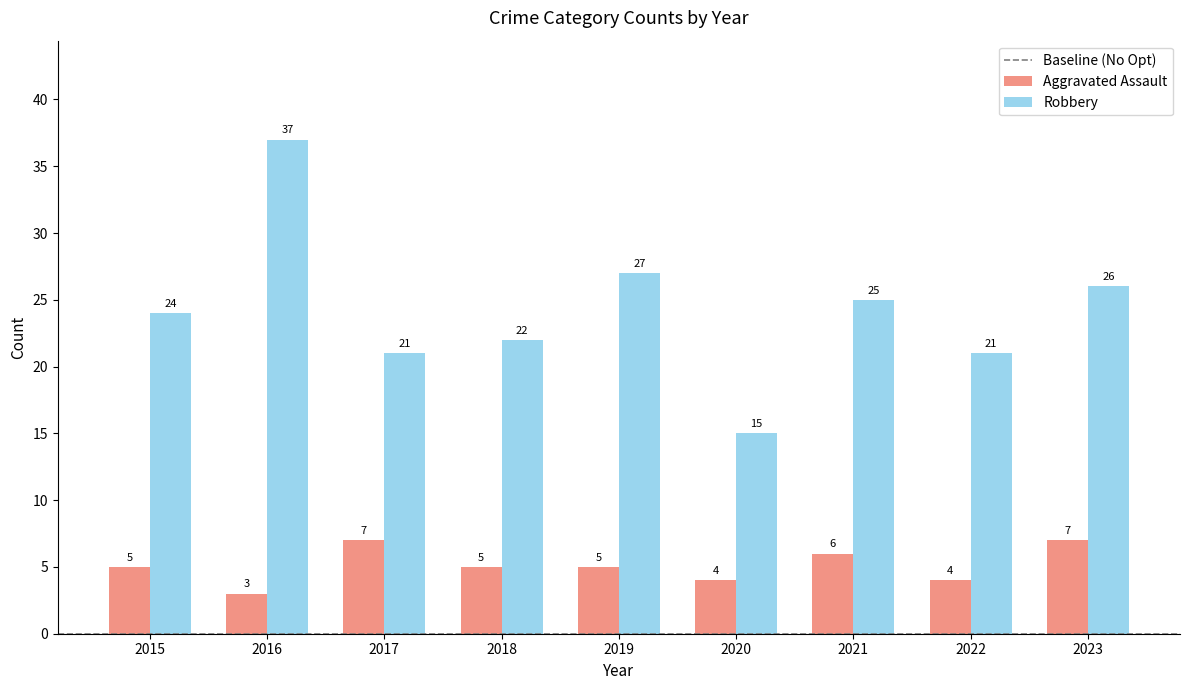

At 2016, list the series in order from largest to smallest.

Robbery, Aggravated Assault